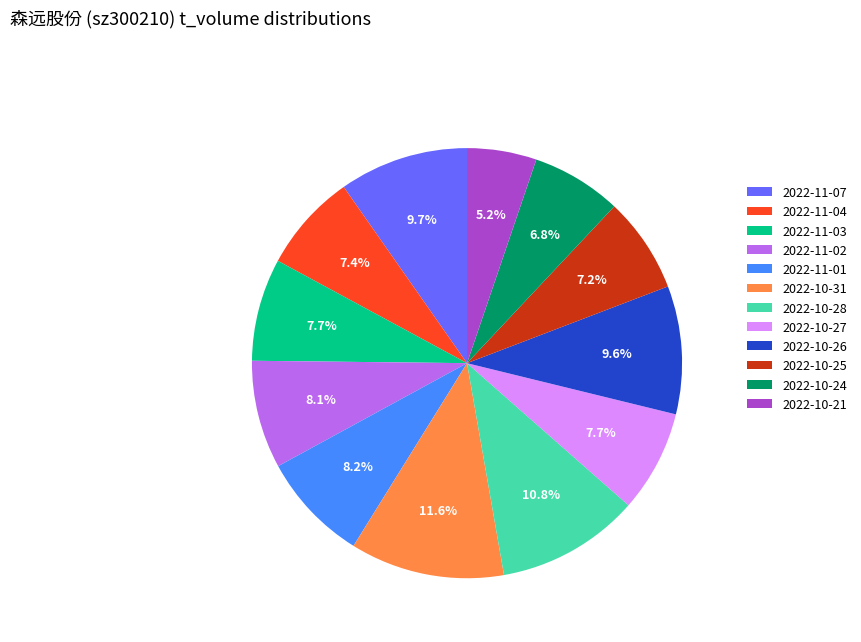

What percentage is the 2022-10-27 slice, to the nearest percent?

8%